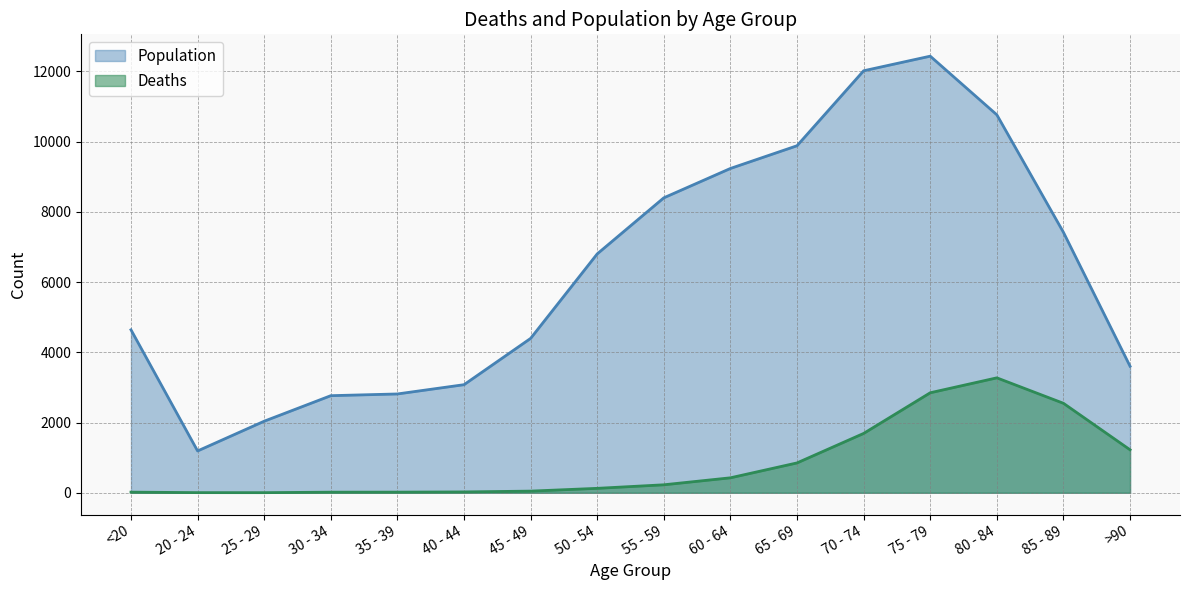

What is the average value of the Population series?

6343